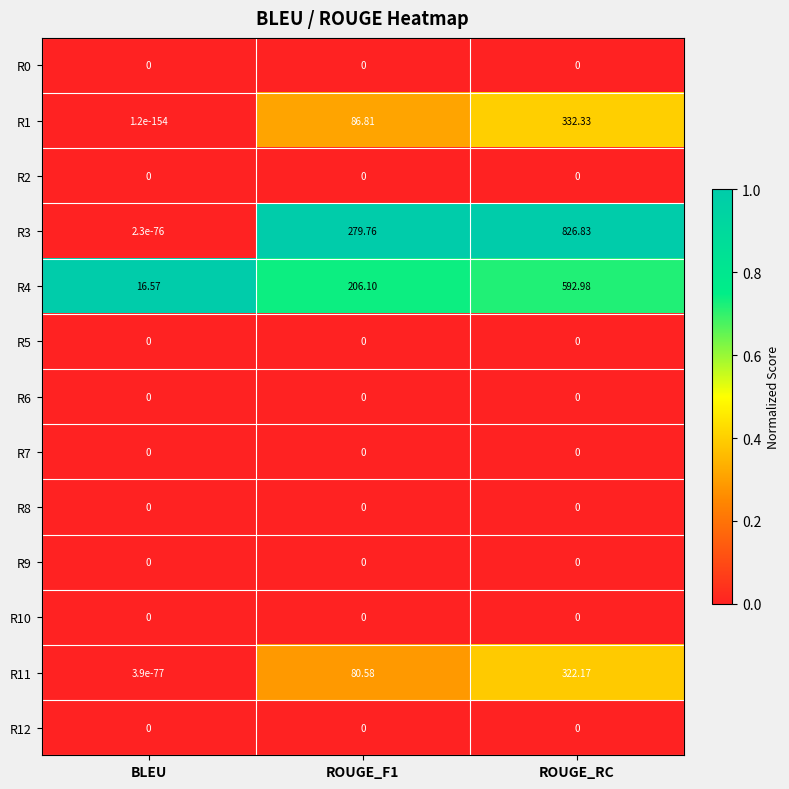

At which category is the sum across all series the highest?

ROUGE_RC